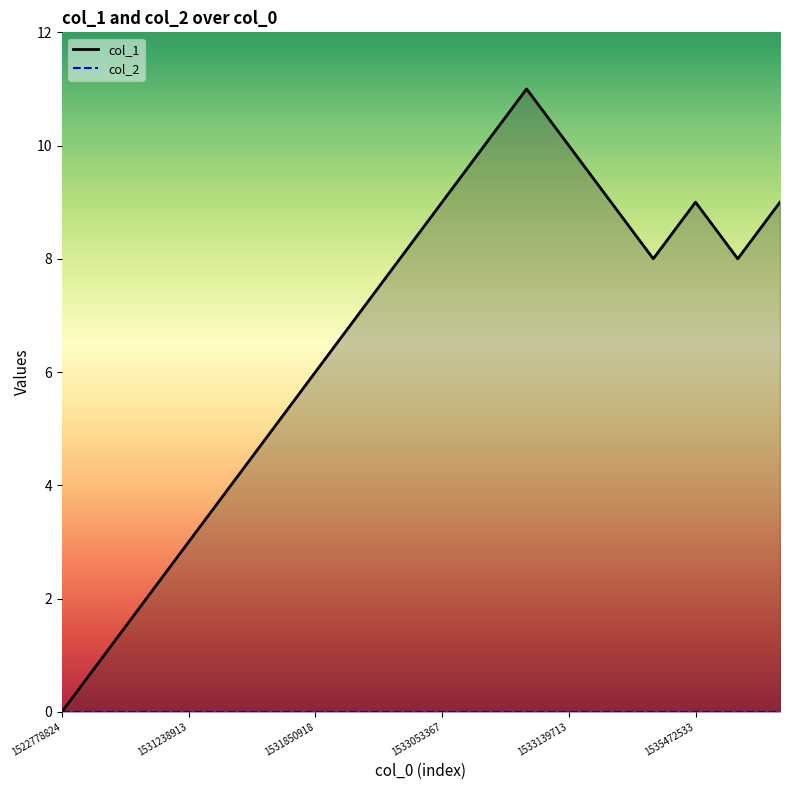

List the labels in order of value, smallest first.

1522778824, 1530907717, 1531156120, 1531238913, 1531242540, 1531843673, 1531850918, 1532106484, 1532452106, 1533575309, 1536084522, 1533053367, 1533553703, 1535472533, 1536253759, 1533056917, 1533139713, 1533136081